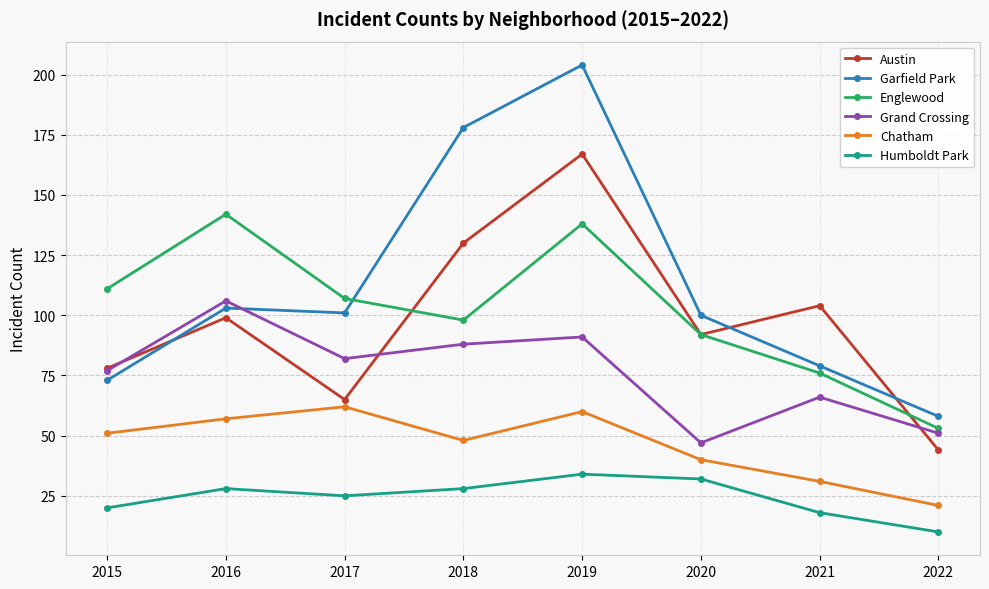

Which series ends up on top after the final intersection of Austin and Garfield Park?

Garfield Park